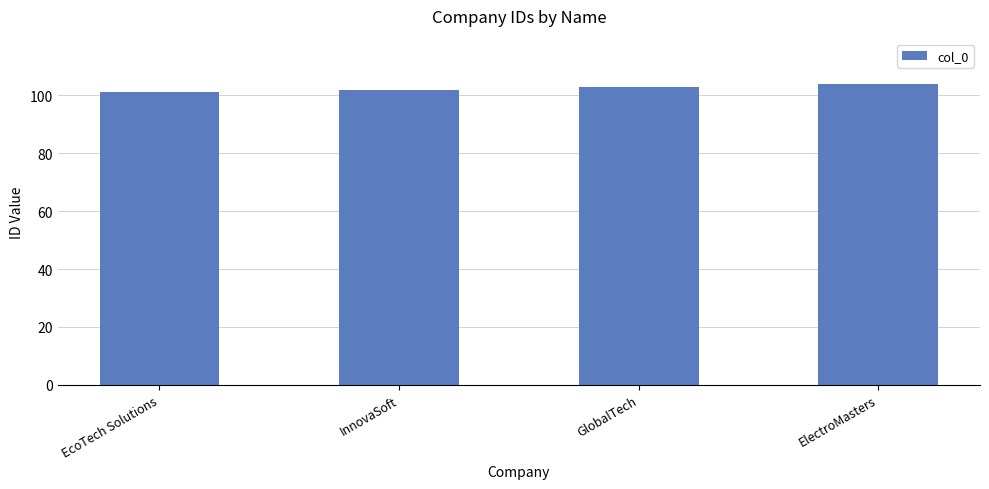

Are the bars grouped side by side (vs. stacked)?

No